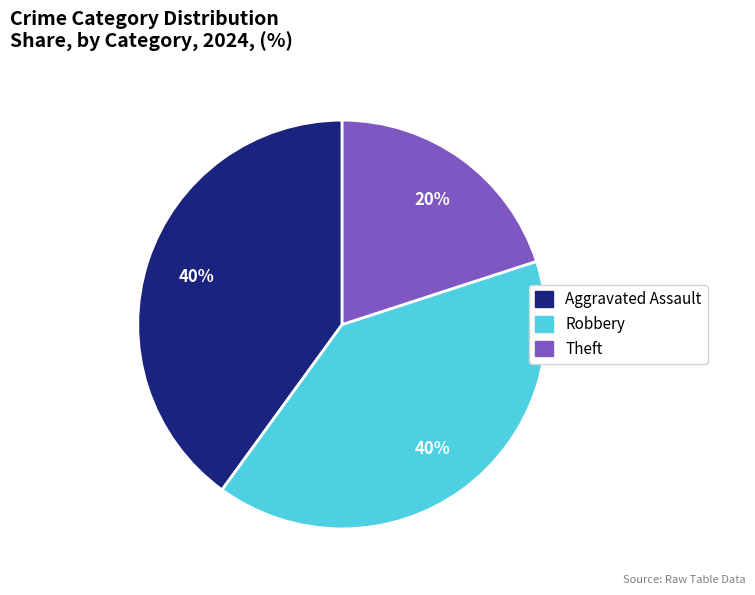

The Theft slice represents 9% of the pie. True or false?

False